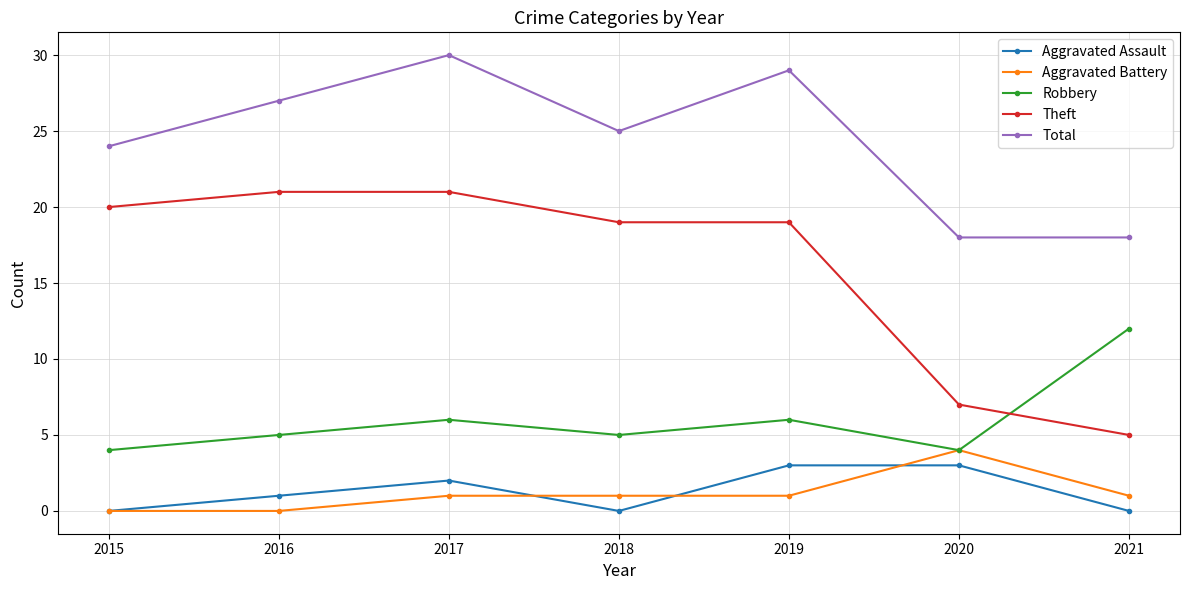

True or false: Robbery and Aggravated Assault cross at least once.

False